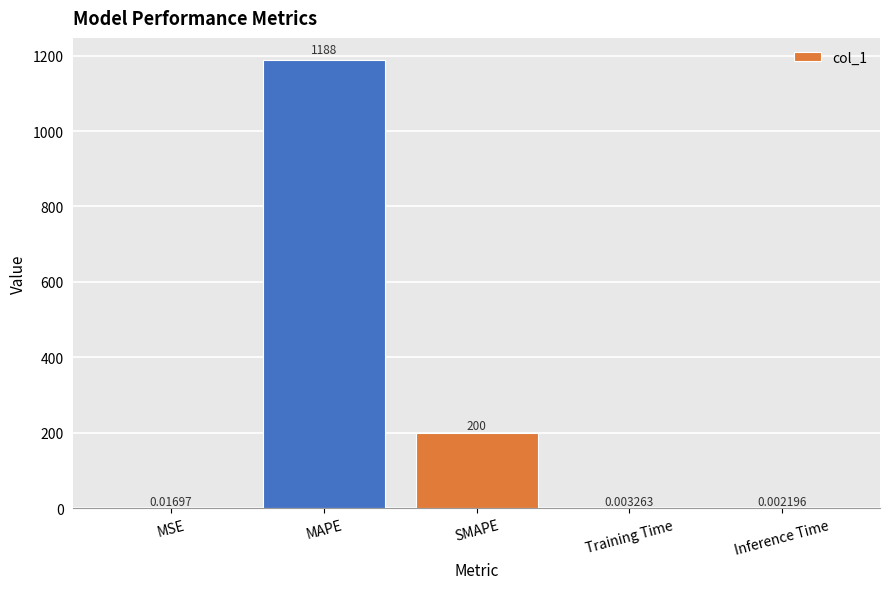

At which category does the chart reach its peak across all series?

MAPE